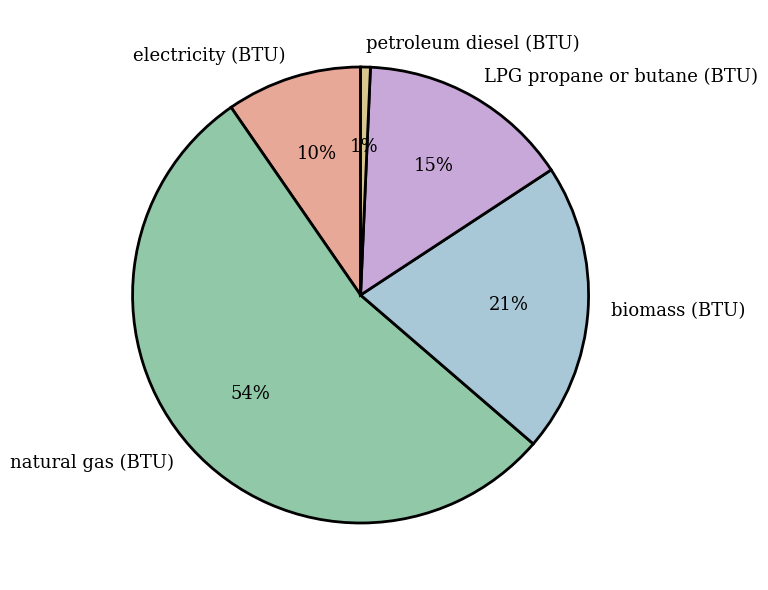

Does any single category account for the majority?

Yes